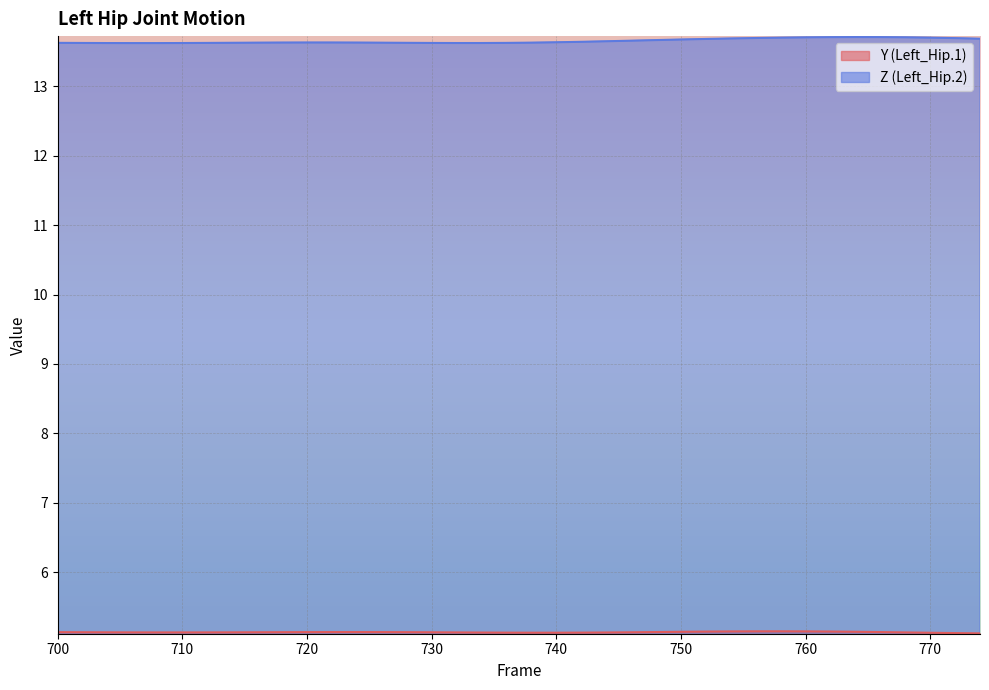

Which has a higher value, 720 or 734?

720